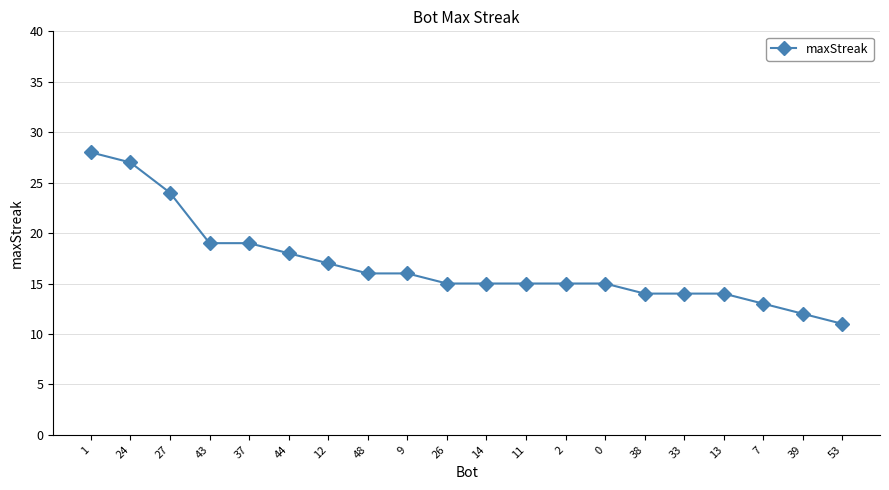

What is the difference between the maximum and minimum values?

17